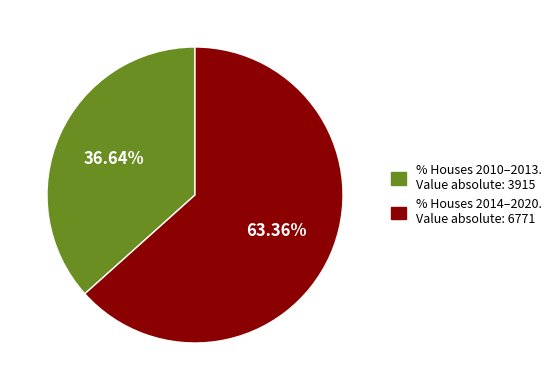

How many slices are in this pie chart?

2